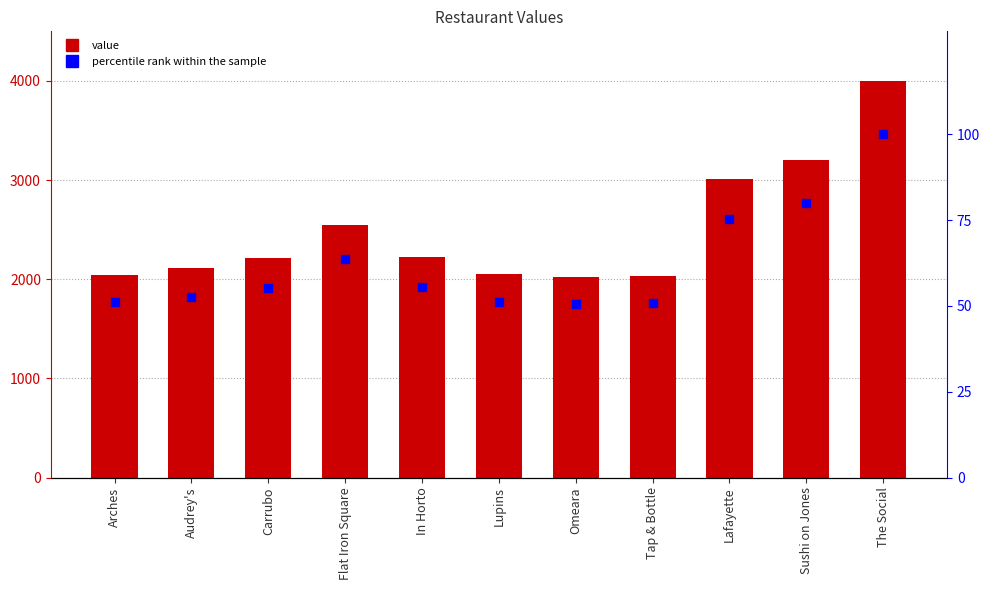

Which series has the largest total across all categories?

value